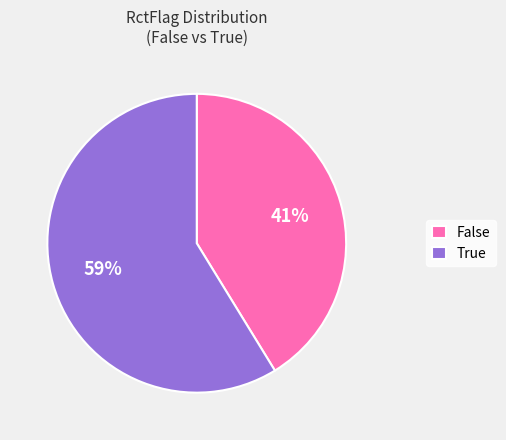

Which category accounts for the majority?

True